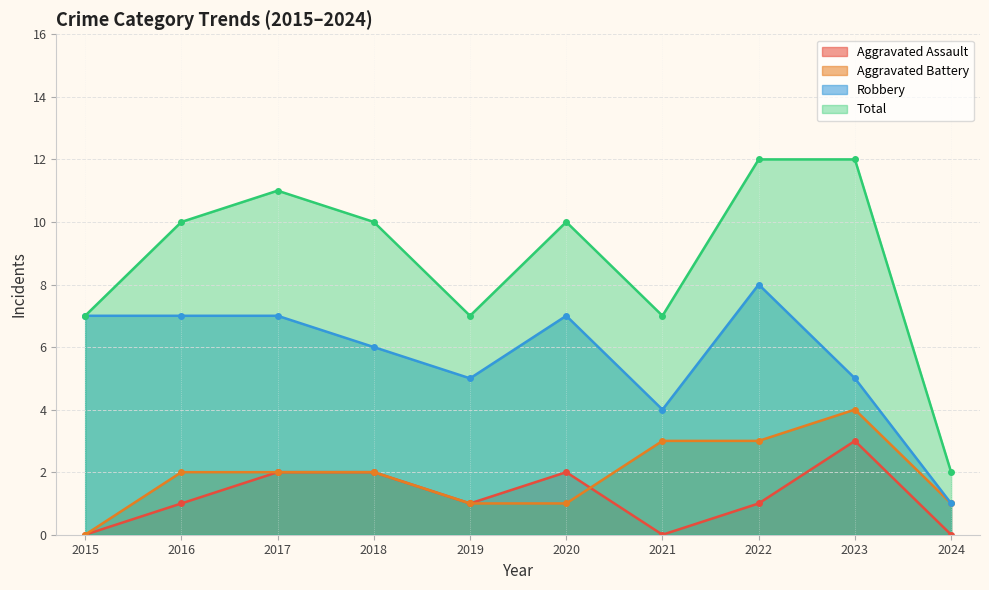

Is it true that Robbery equals 4 at 2017?

False